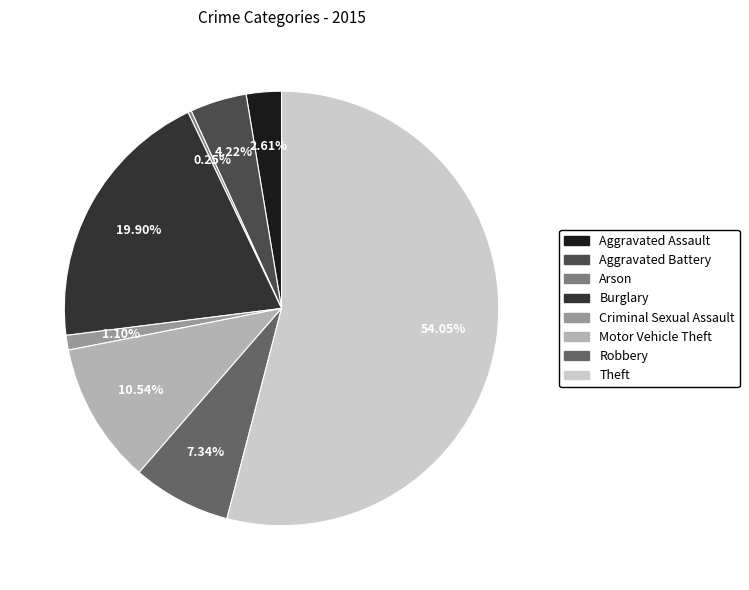

Which slice is the largest?

Theft